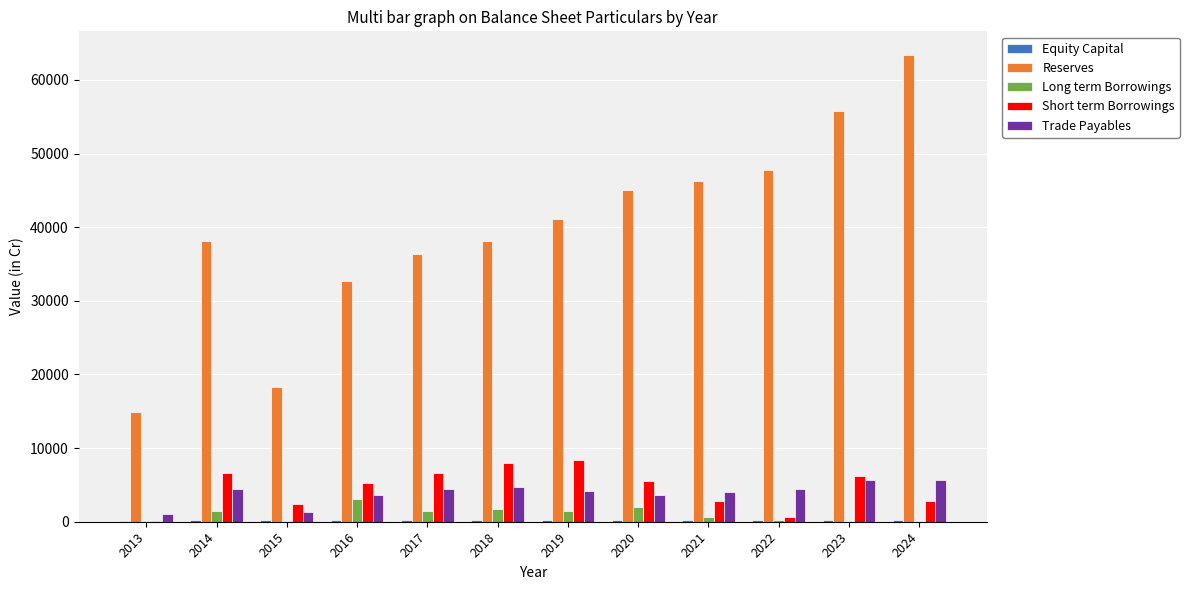

Which series has the largest total across all categories?

Reserves